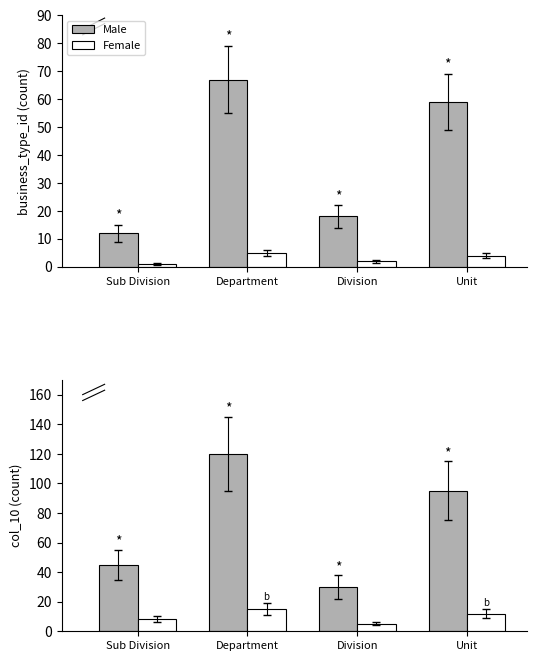

What is the approximate value of Female at Division?

5